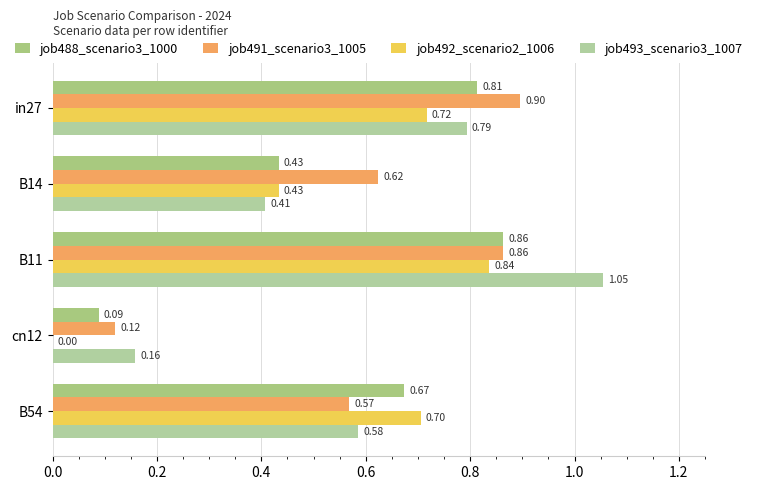

How many values in the job492_scenario2_1006 series exceed 0?

4